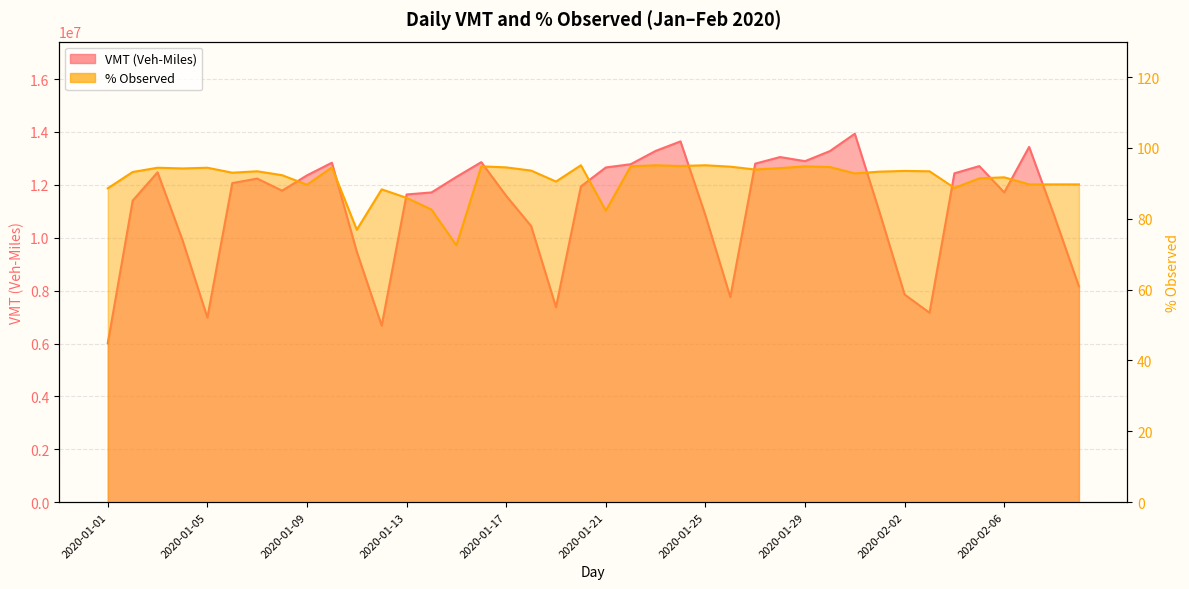

Which category has the lowest value in the % Observed series?

2020-01-15